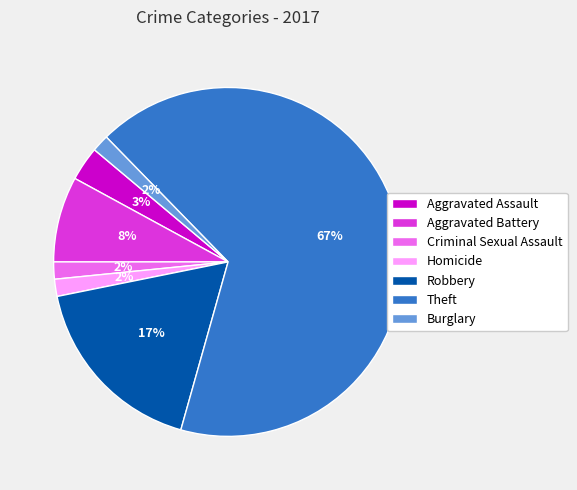

The Aggravated Assault slice represents 14% of the pie. True or false?

False